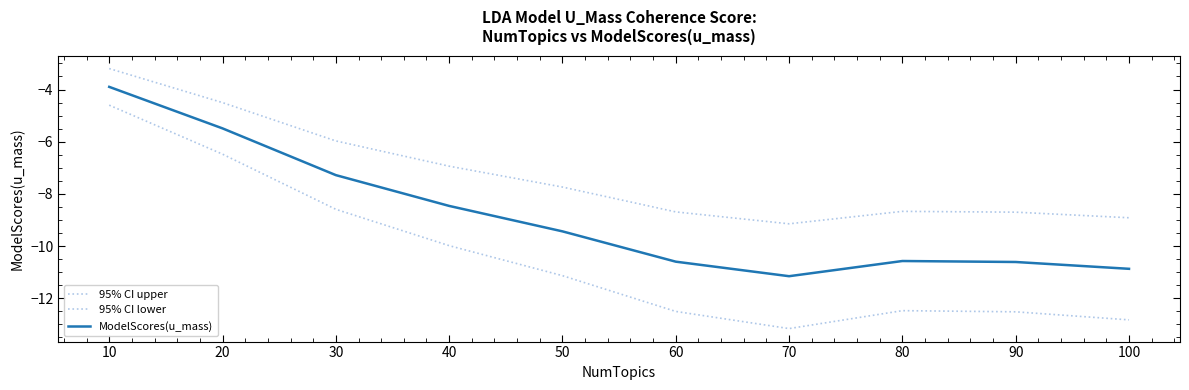

Where is 95% CI upper nearest to the value -6?

30